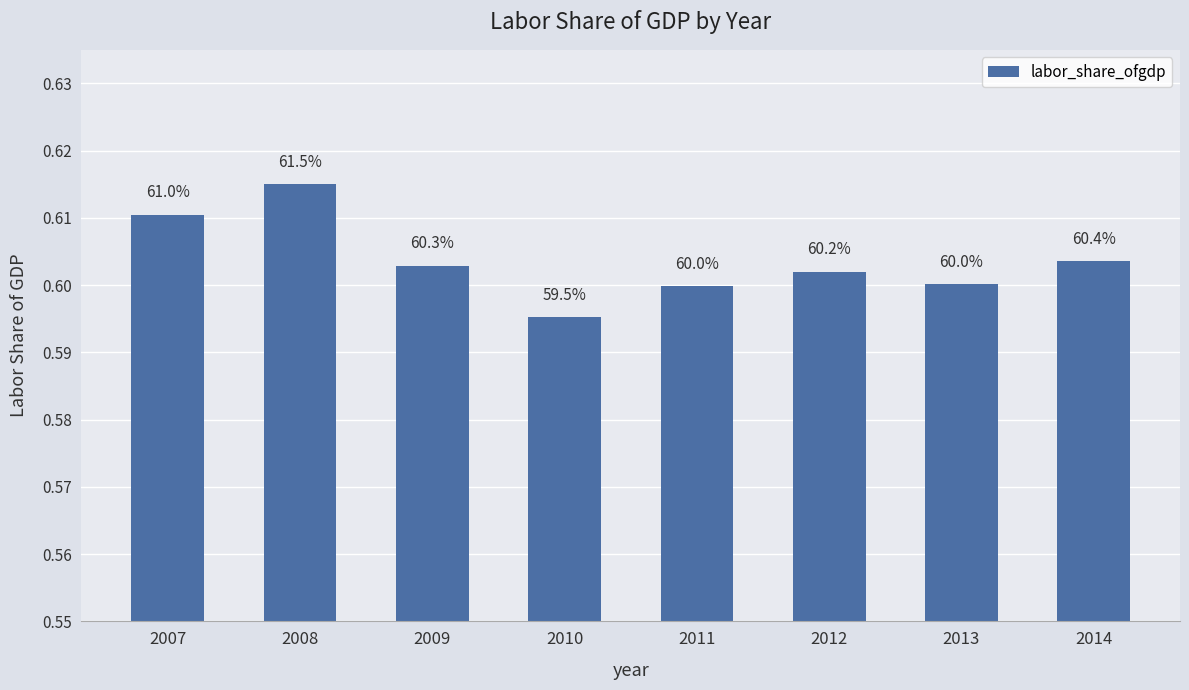

At which category does the chart reach its minimum across all series?

2010